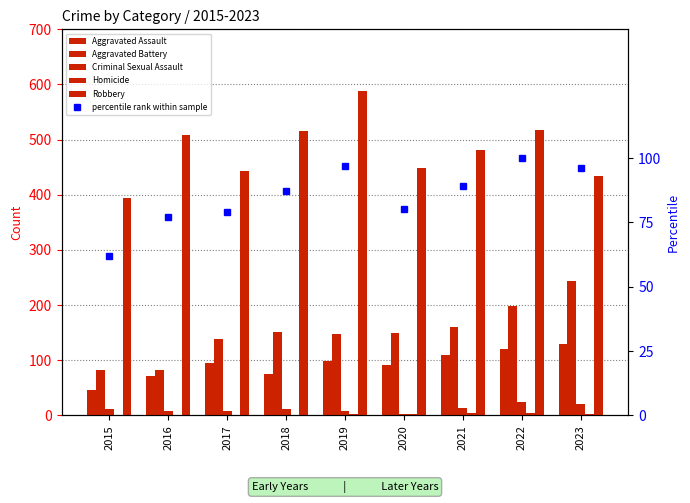

What is the value of the Aggravated Assault bar at the 1st from the left?

46